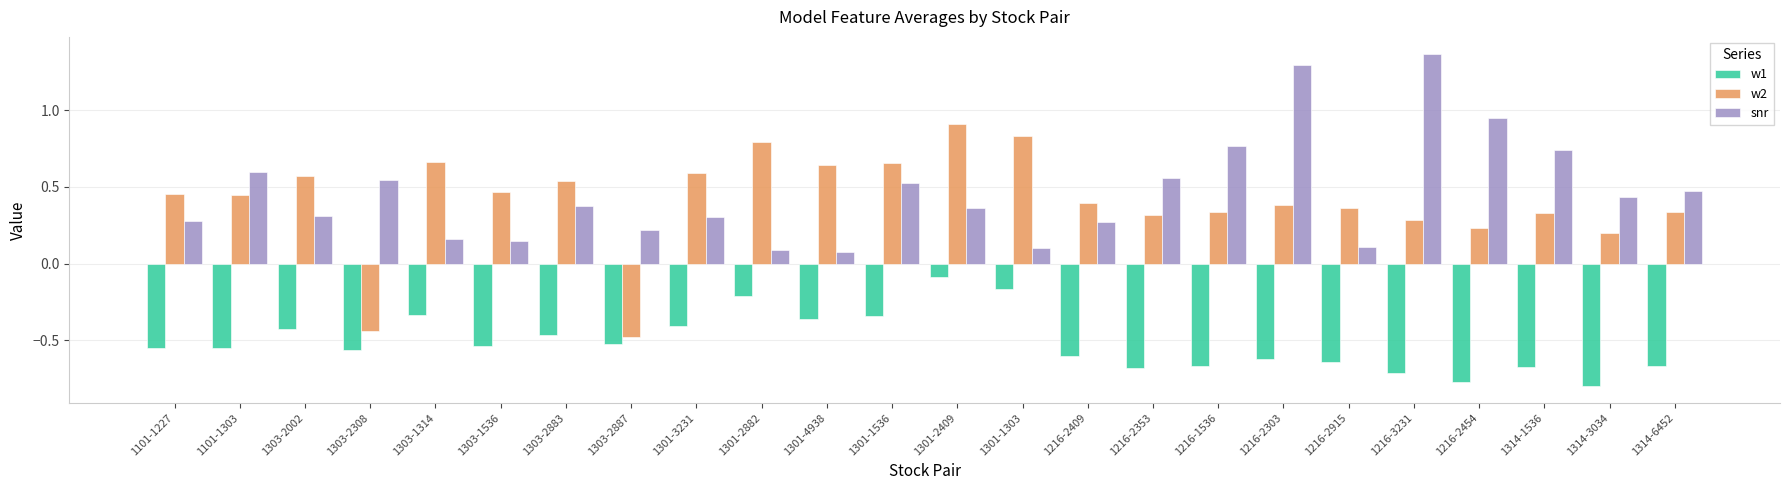

At 1301-2409, list the series in order from largest to smallest.

w2, snr, w1